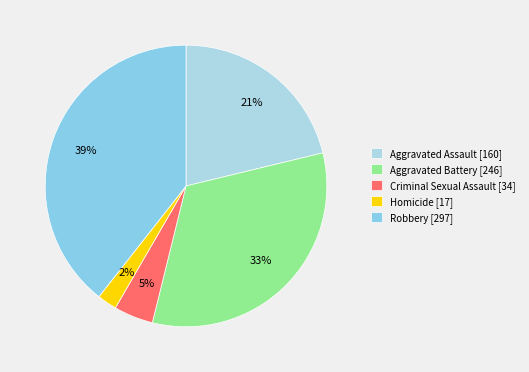

What percentage do Aggravated Assault and Homicide together represent?

23.5%